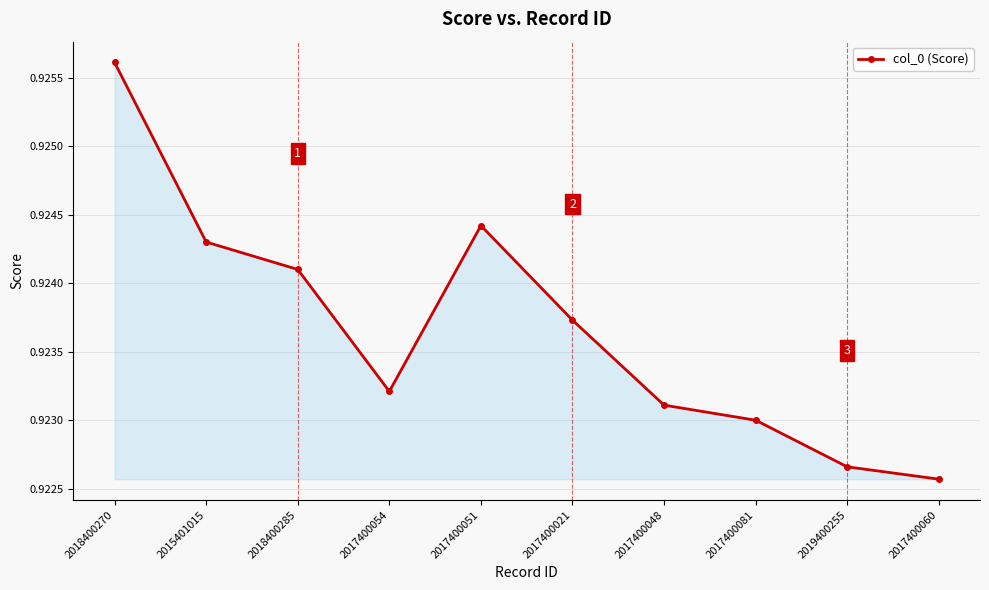

Between 2017400054 and 2017400051, which is larger?

2017400051